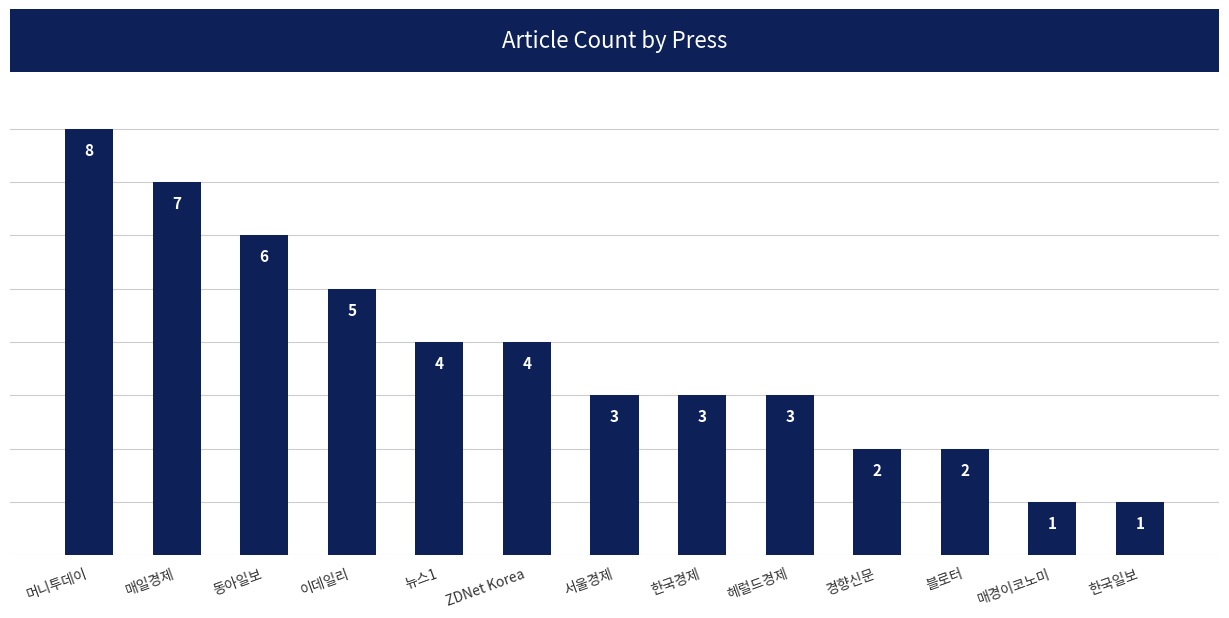

What is the change in value from 이데일리 to 한국경제?

-2